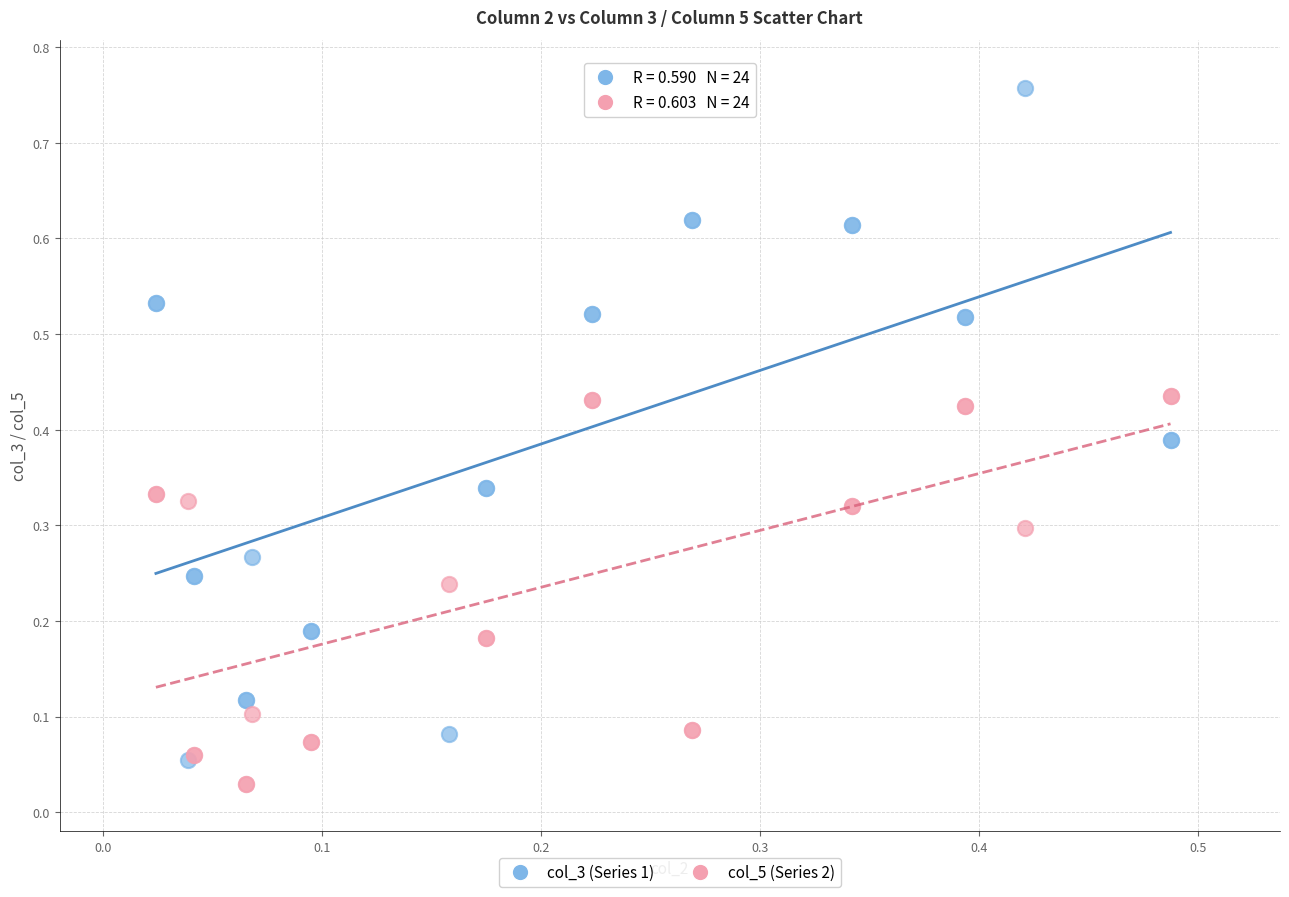

Which series has the largest Y range (max minus min)?

col_3 (Series 1)